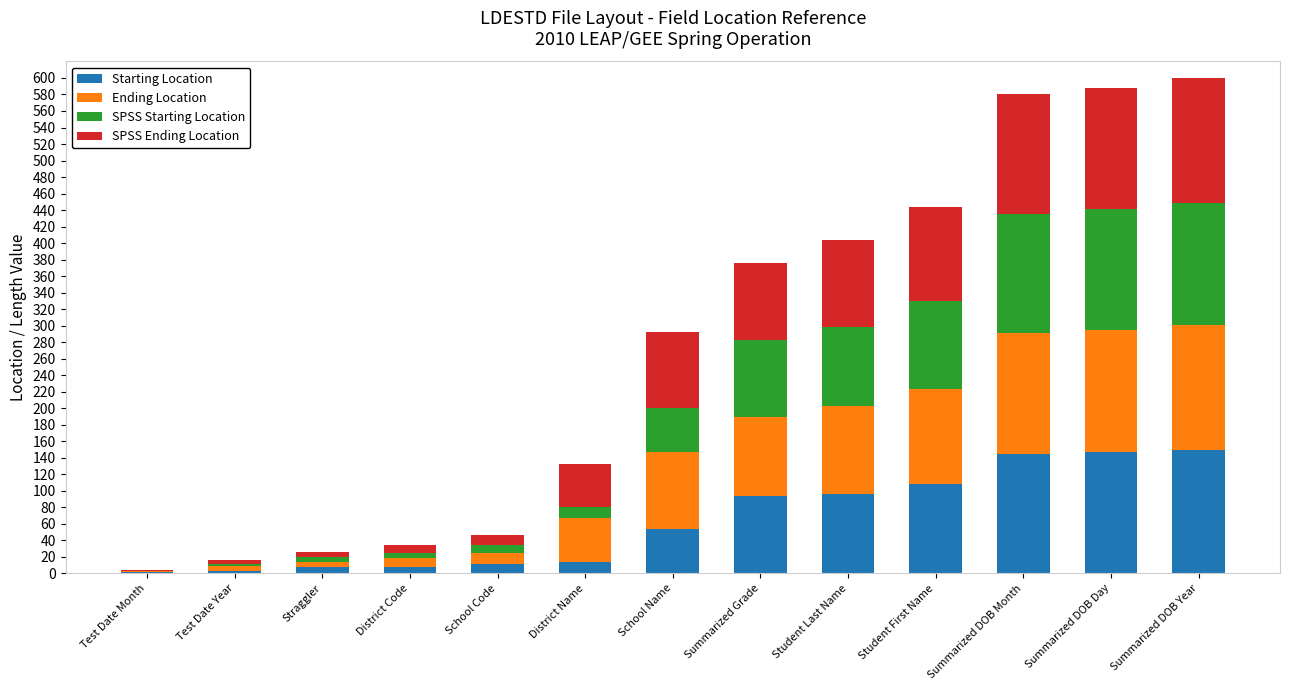

What is the maximum value for Starting Location?

149